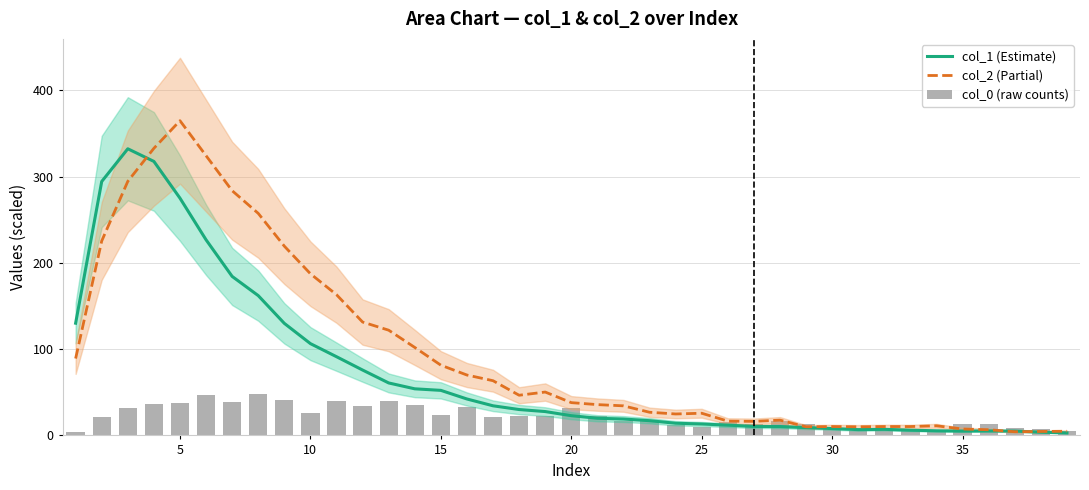

How many values in the col_0 (raw counts) series exceed 21?

18